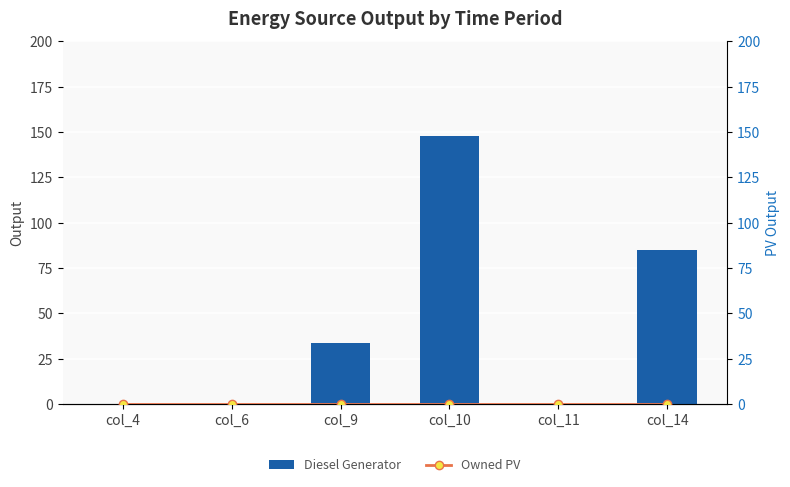

Which category has the lowest value across all series?

col_4